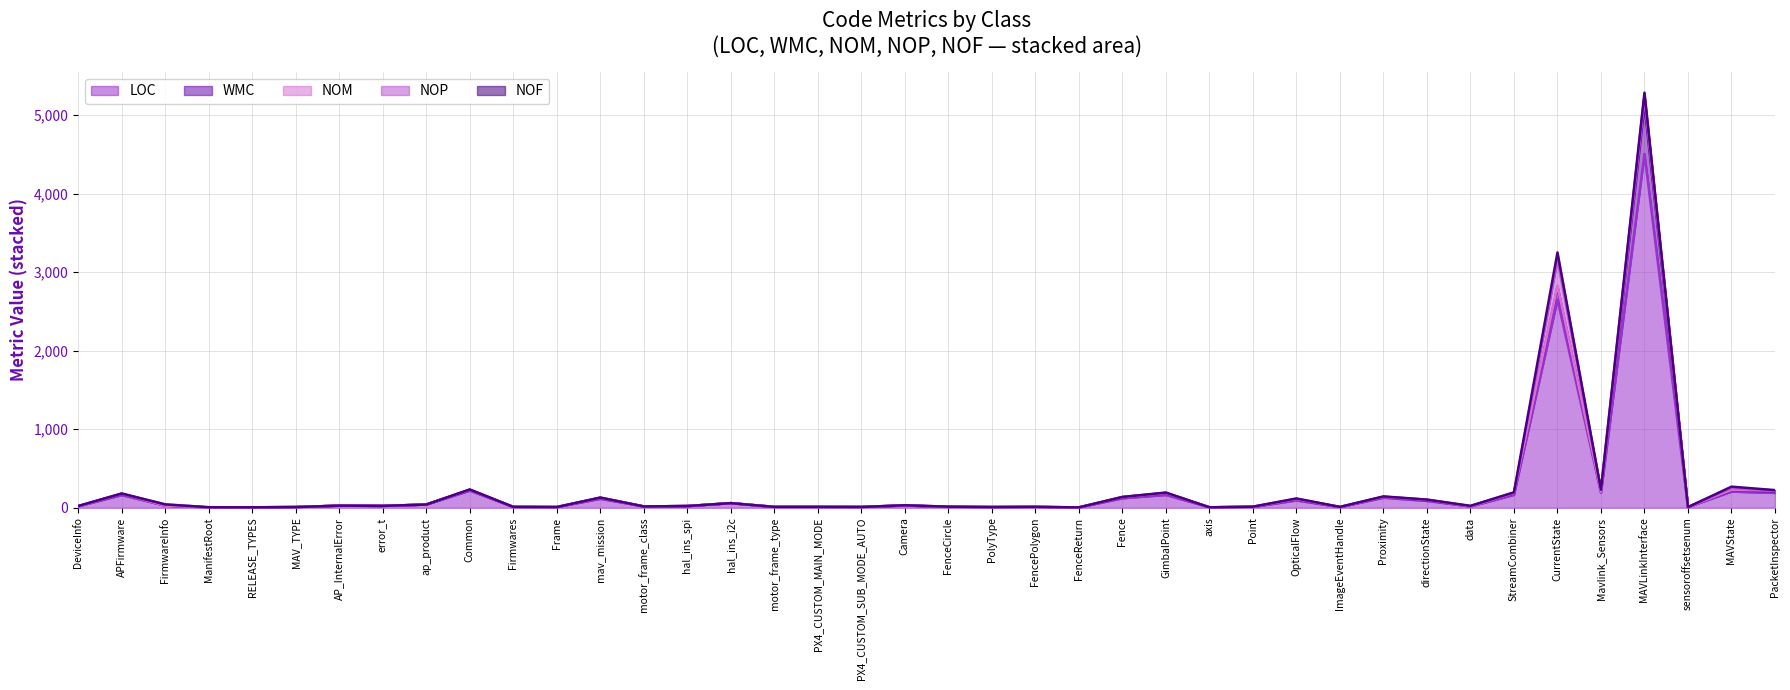

Reading right to left, transcribe all the data shown in this chart.

LOC: 189	206	9	4507	193	2653	164	17	87	128	8	94	10	6	163	121	4	10	9	11	28	10	11	11	59	22	17	114	9	11	218	41	24	27	9	6	5	27	162	19
WMC: 20	15	0	616	6	161	20	1	11	8	1	13	1	0	22	12	0	0	0	0	2	0	0	0	0	0	0	13	0	0	11	0	0	0	0	0	0	0	13	0
NOM: 11	7	0	110	4	16	6	1	5	3	1	6	1	0	5	4	0	0	0	0	2	0	0	0	0	0	0	2	0	0	2	0	0	0	0	0	0	0	5	0
NOP: 1	22	0	21	26	331	0	1	0	2	1	0	2	0	1	0	1	2	0	3	0	0	0	0	0	0	0	0	0	0	0	0	0	0	0	0	2	16	1	0
NOF: 4	19	0	34	2	91	7	5	1	4	0	6	0	0	3	1	0	0	0	0	0	0	0	0	0	0	0	1	0	0	2	0	0	0	0	0	0	0	1	4